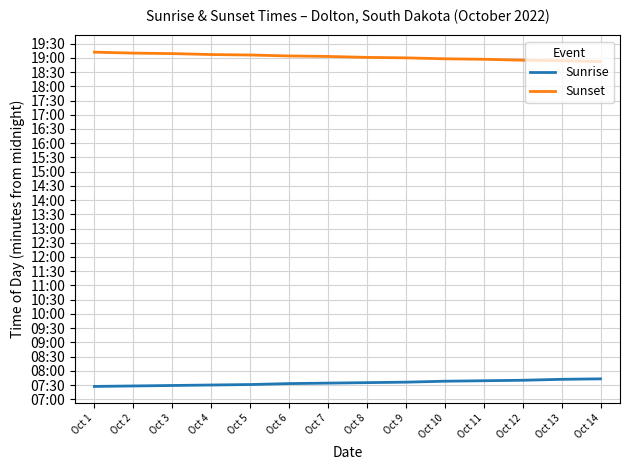

Does the chart have visible grid lines?

Yes